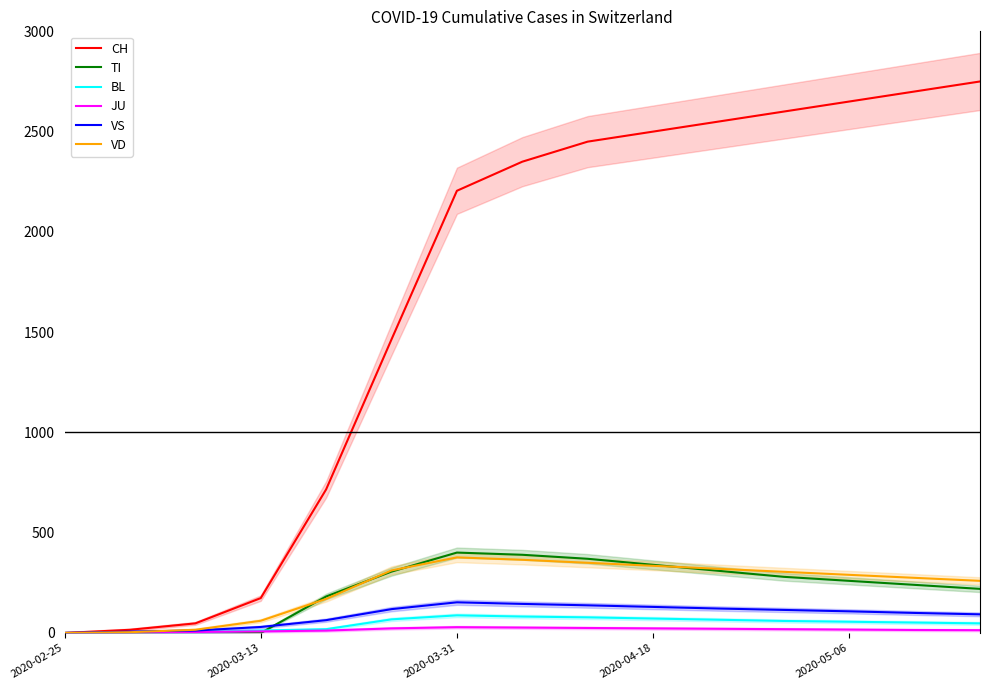

What is the value of the BL point at the 6th from the left?

68